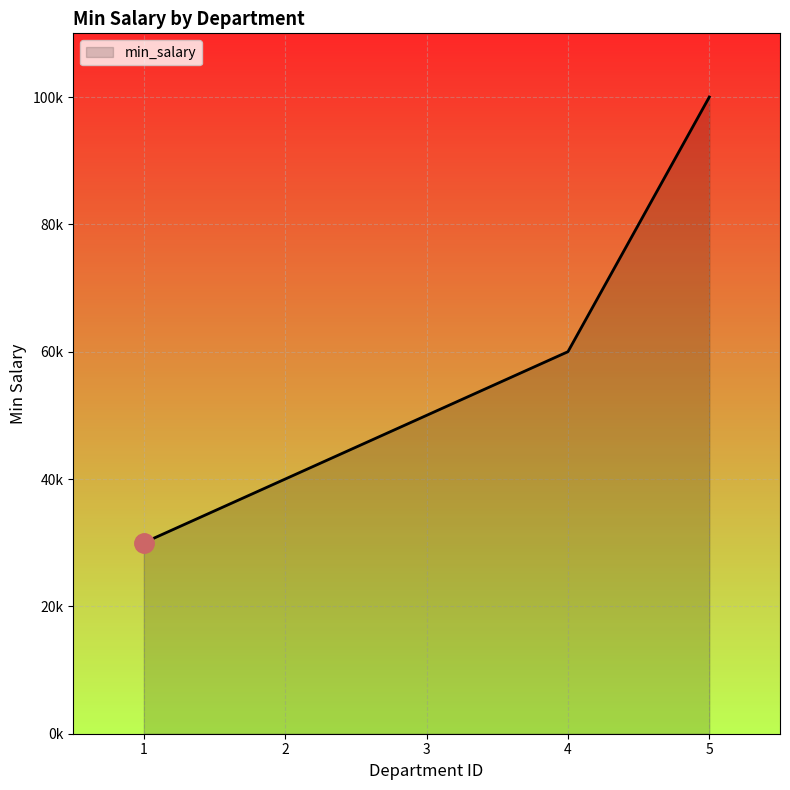

List the labels in order of value, largest first.

5, 4, 3, 2, 1